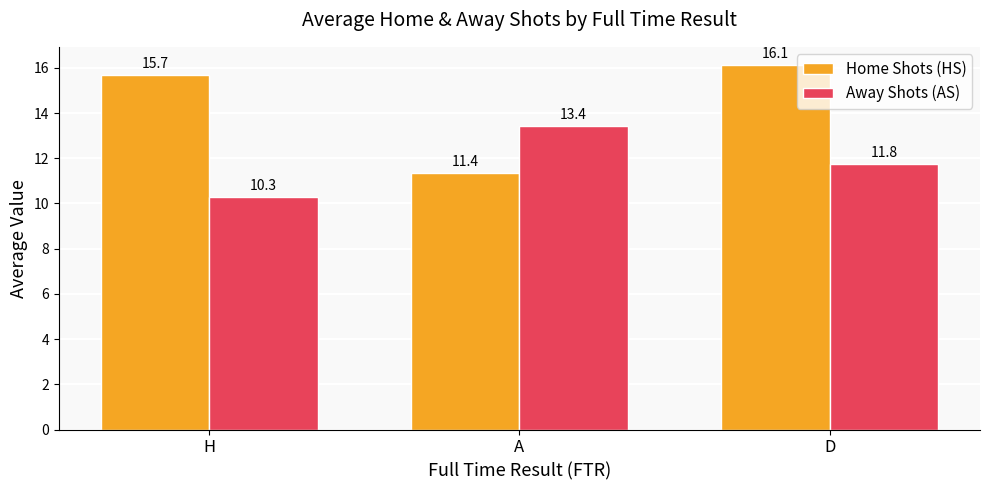

What is the value of the Away Shots (AS) bar at the 3rd from the left?

11.8